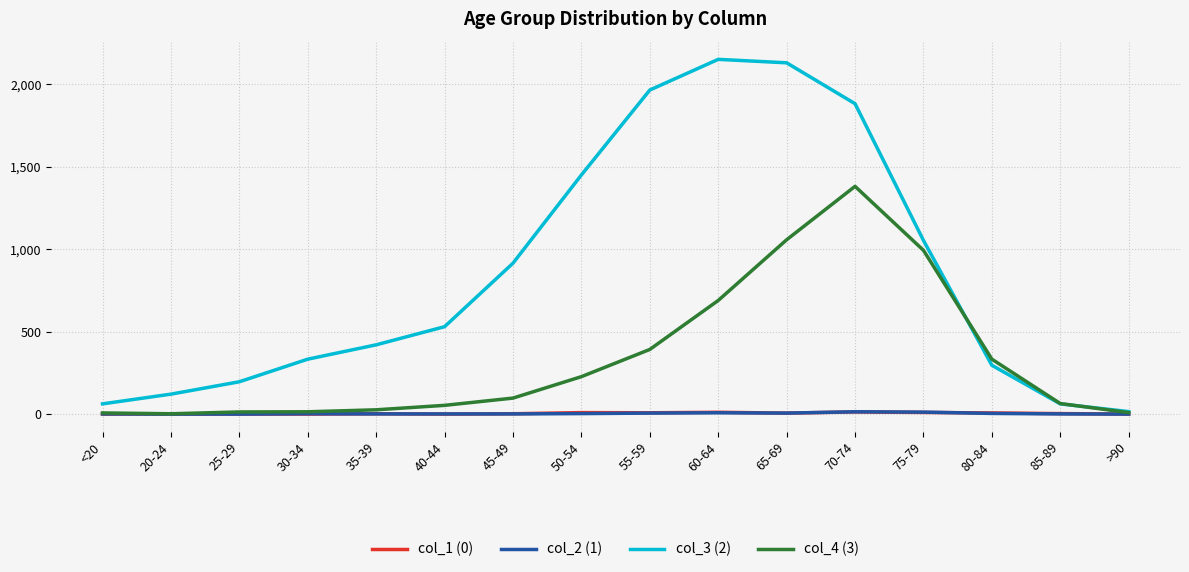

Which series has the widest spread of values?

col_3 (2)